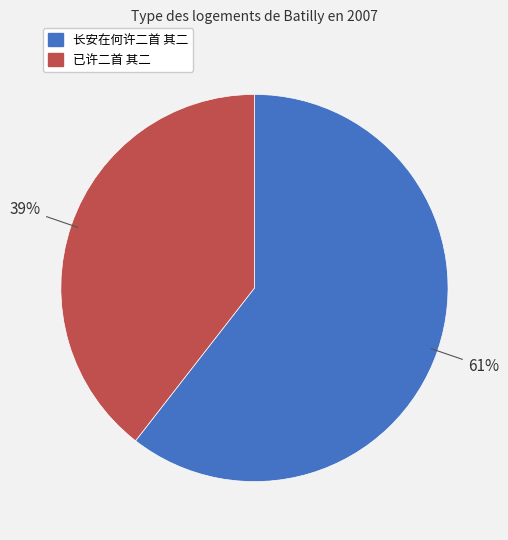

Which slice is the smallest?

已许二首 其二